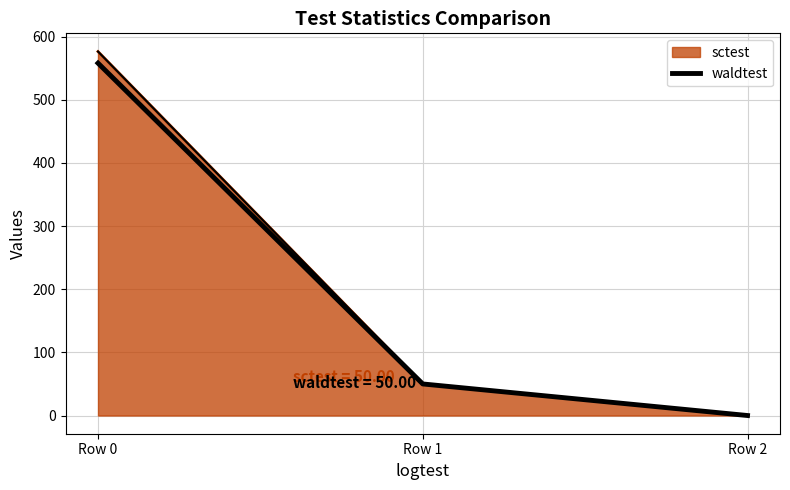

Which series changed the most between Row 0 and Row 1?

sctest